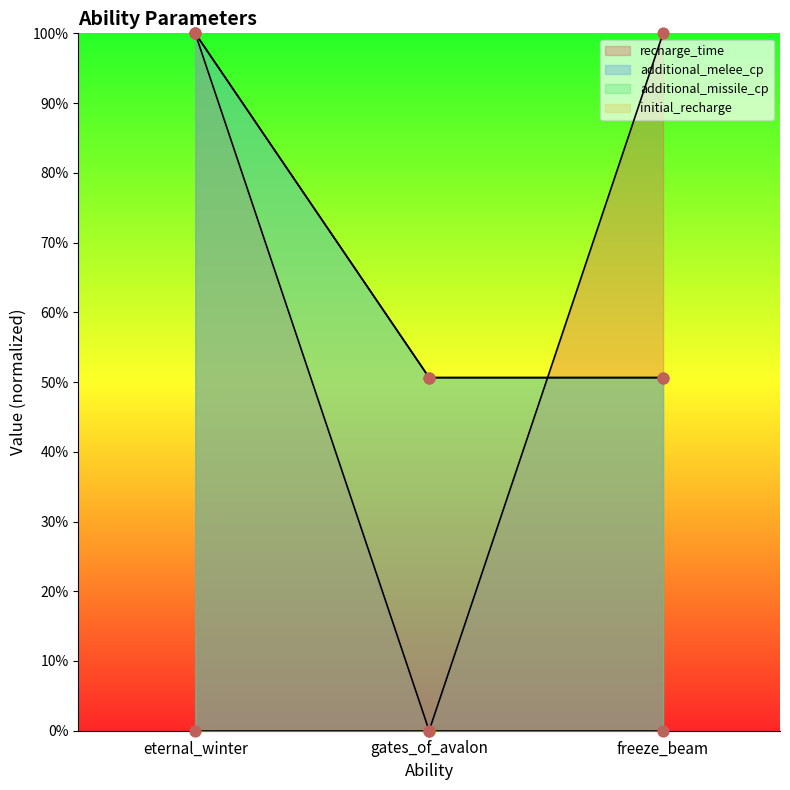

At how many categories does at least one series exceed 9?

3